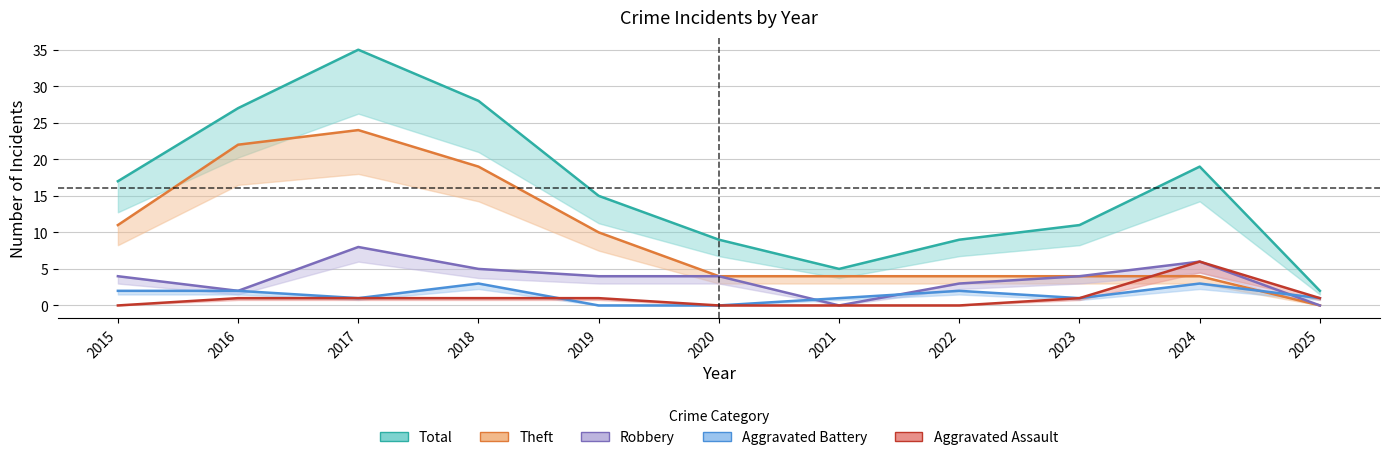

Is the value of Robbery at 2022 greater than the value of Total at 2024?

No